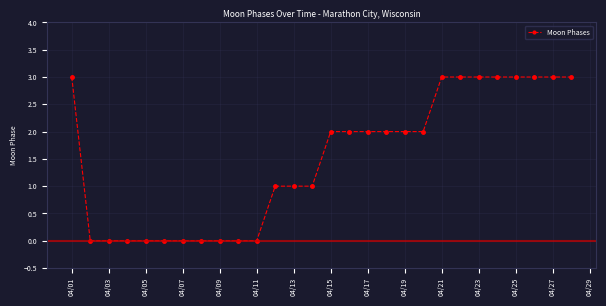

What is the value of the 12th point from the left?

1